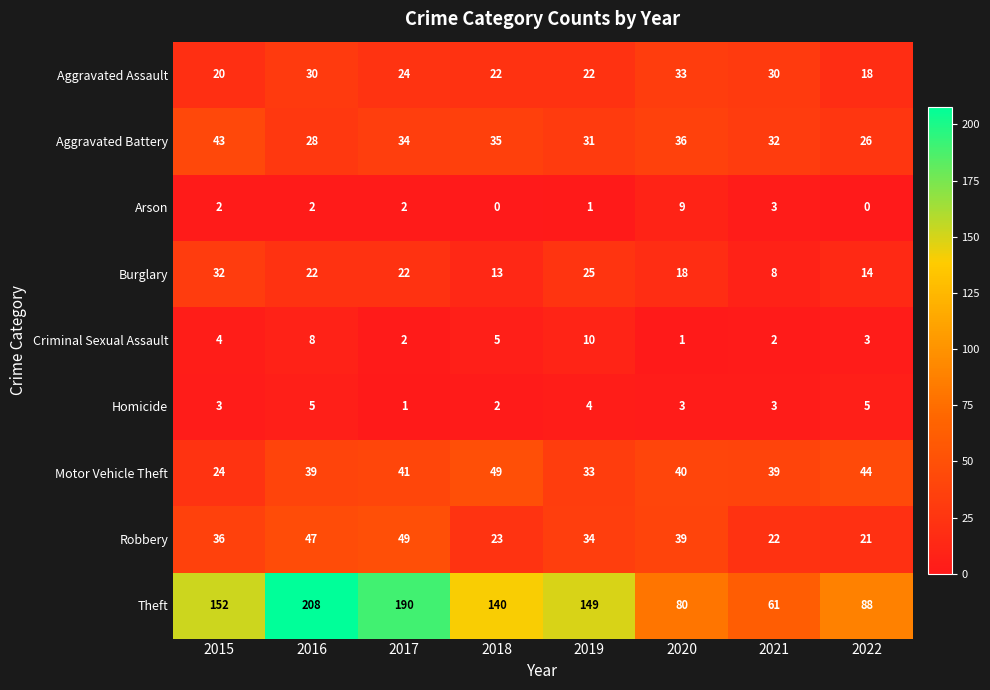

Which series has the largest total across all categories?

Theft